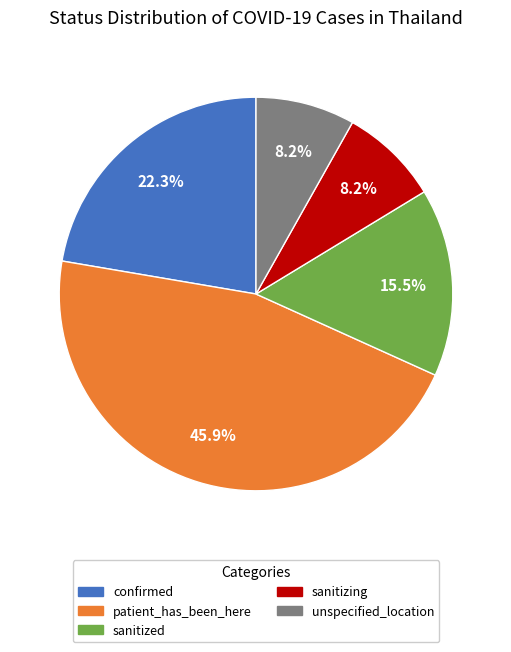

Which has a higher value, confirmed or unspecified_location?

confirmed